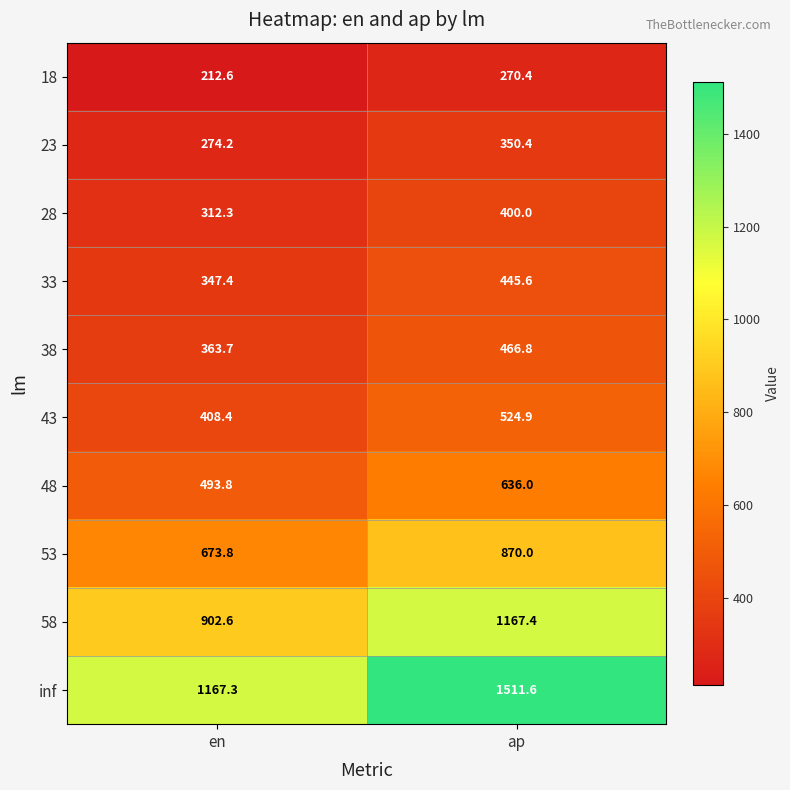

List the labels in order of 38 value, smallest first.

en, ap